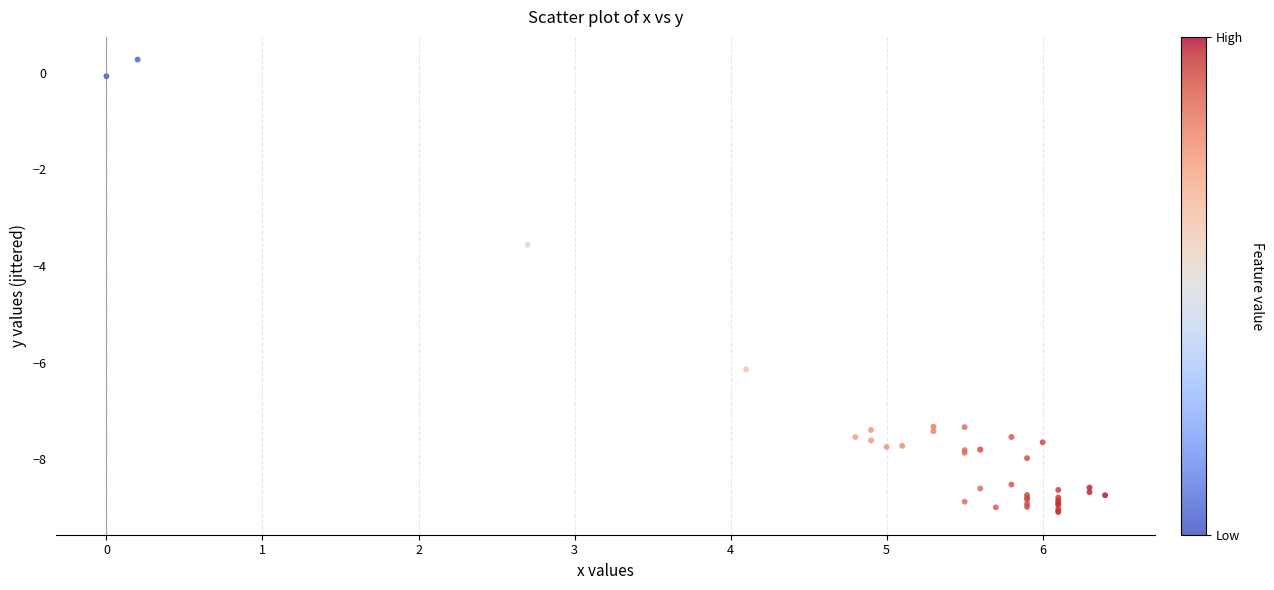

What Y value in the scatter plot is closest to -4?

-3.6